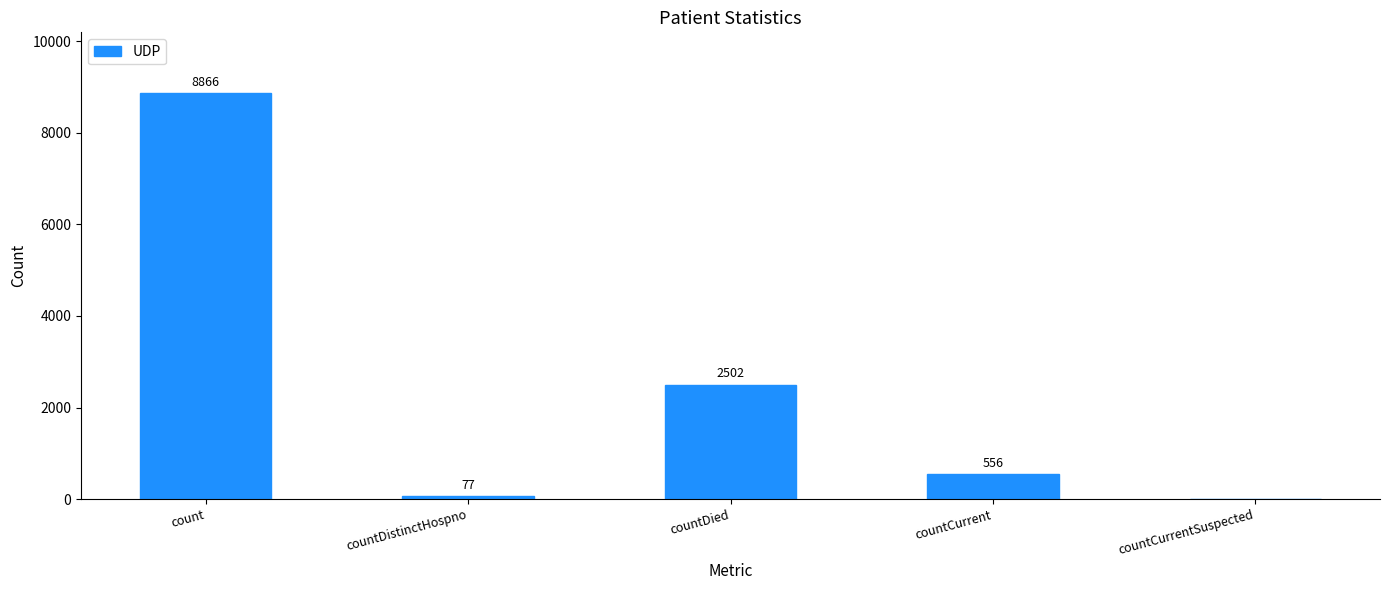

What is the sum of the values at countDistinctHospno and count?

8943